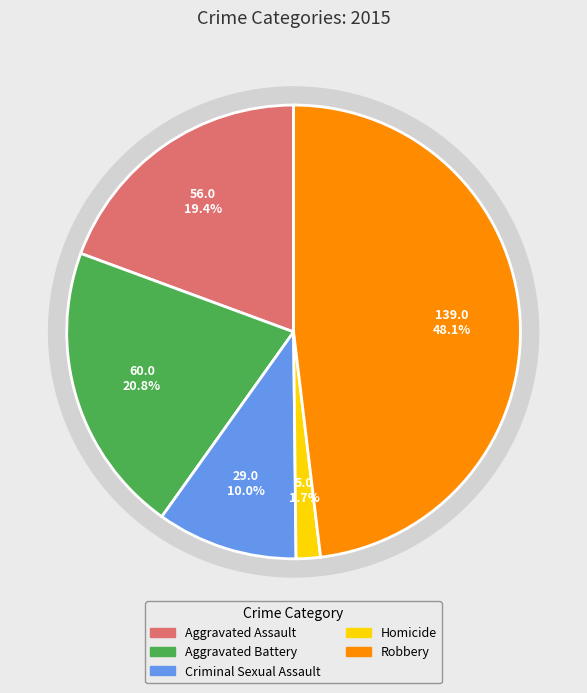

What percentage is the Aggravated Assault slice, to the nearest percent?

19%